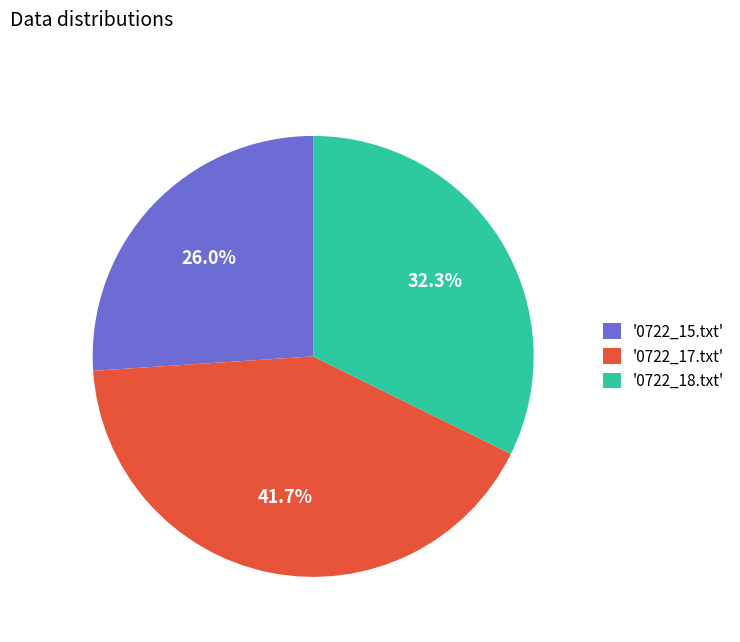

To the nearest percent, what is the average slice percentage?

33%